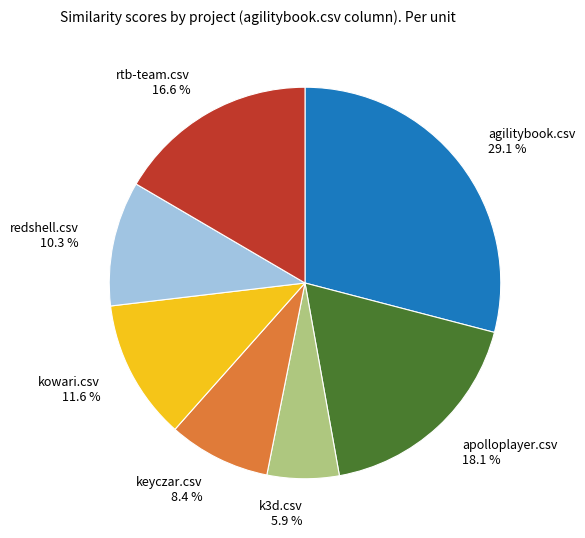

To the nearest percent, what is the combined percentage of keyczar.csv and kowari.csv?

20%